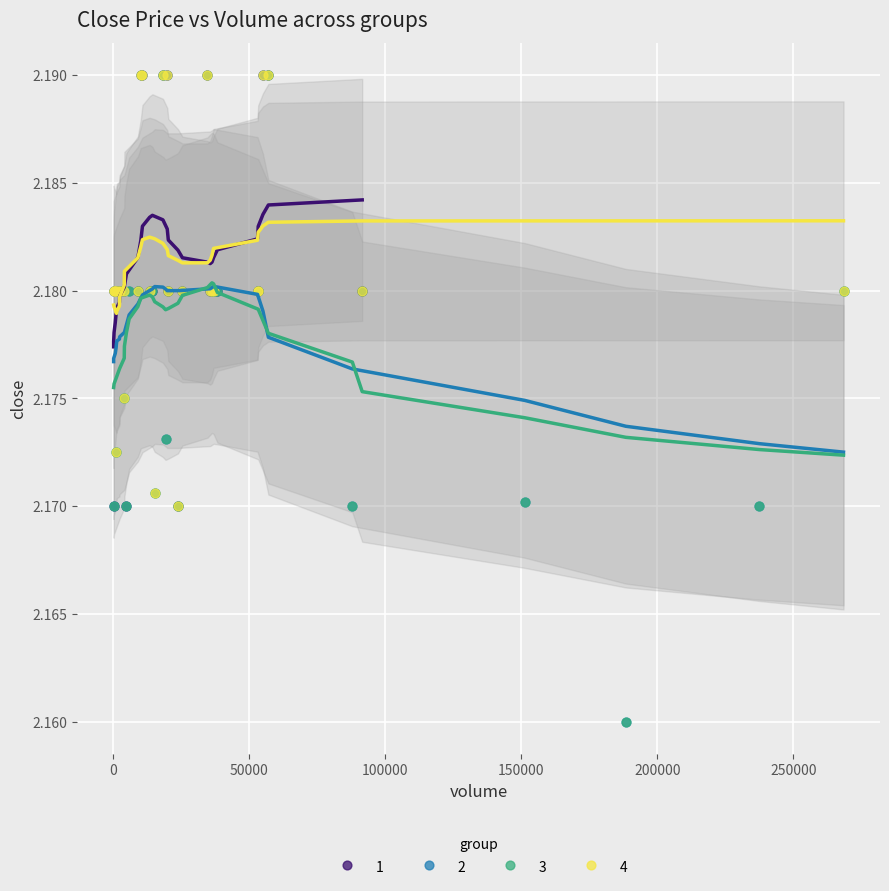

What are all the series names shown in the legend?

1, 2, 3, 4